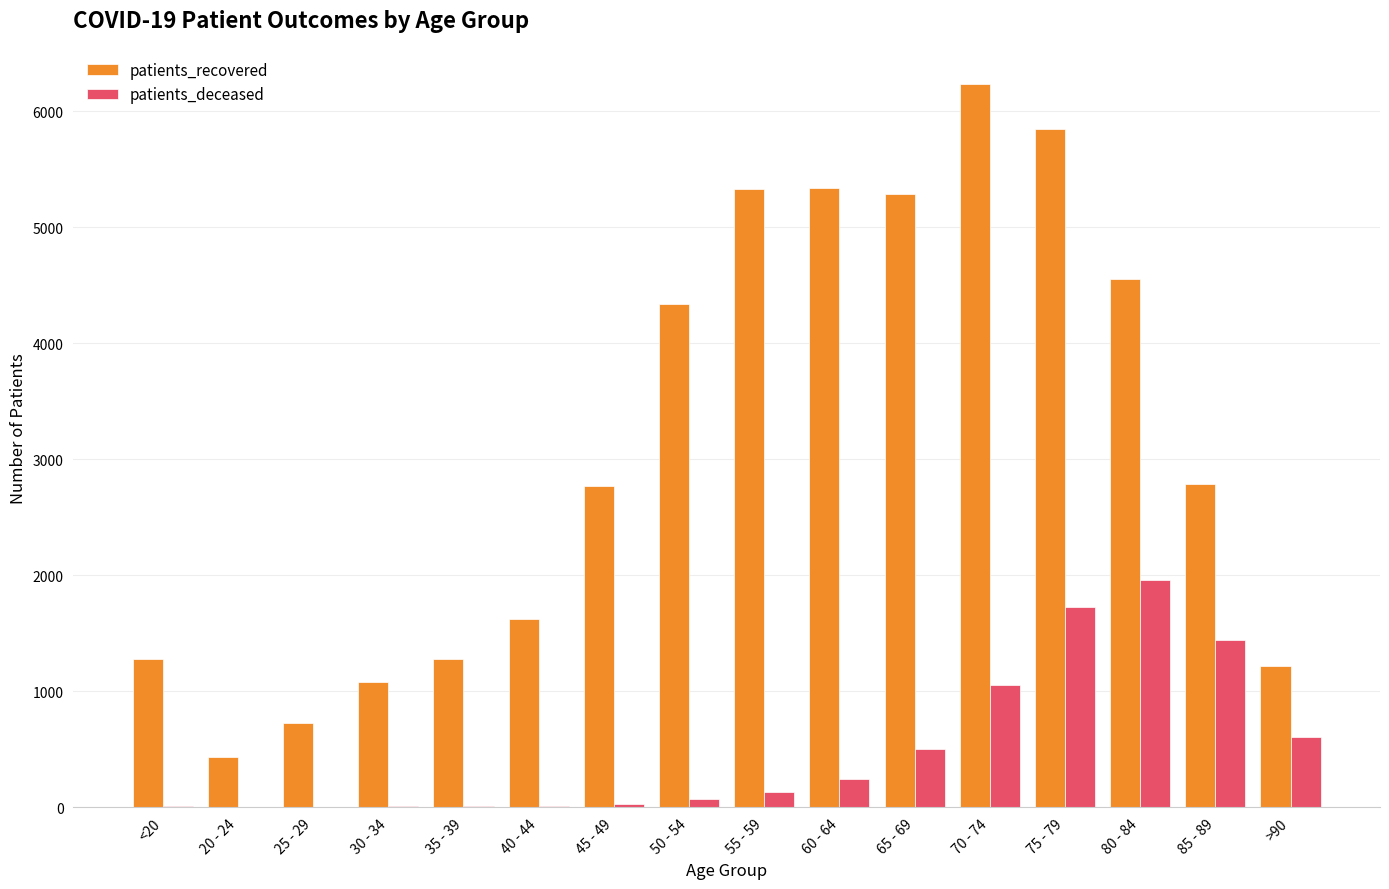

At which category is the sum across all series the highest?

75 - 79